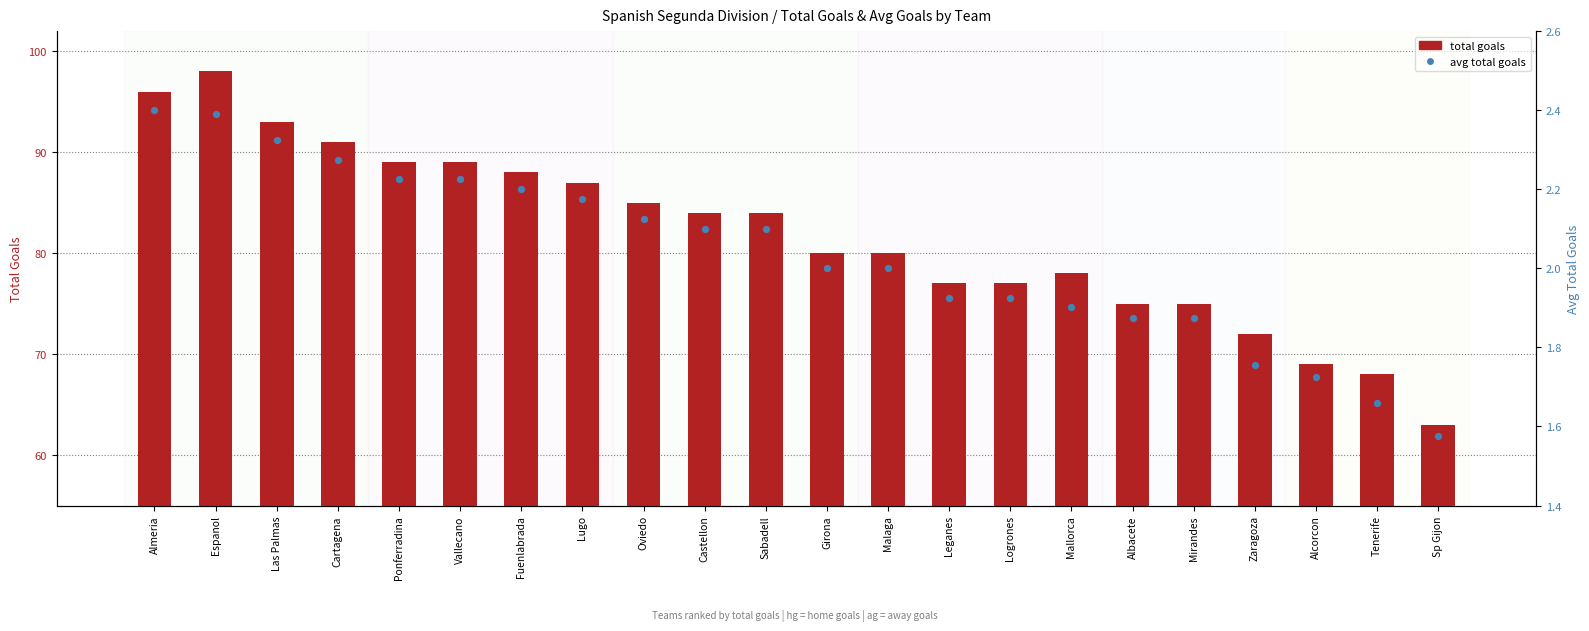

Which series contains the lowest Y value?

avg total goals